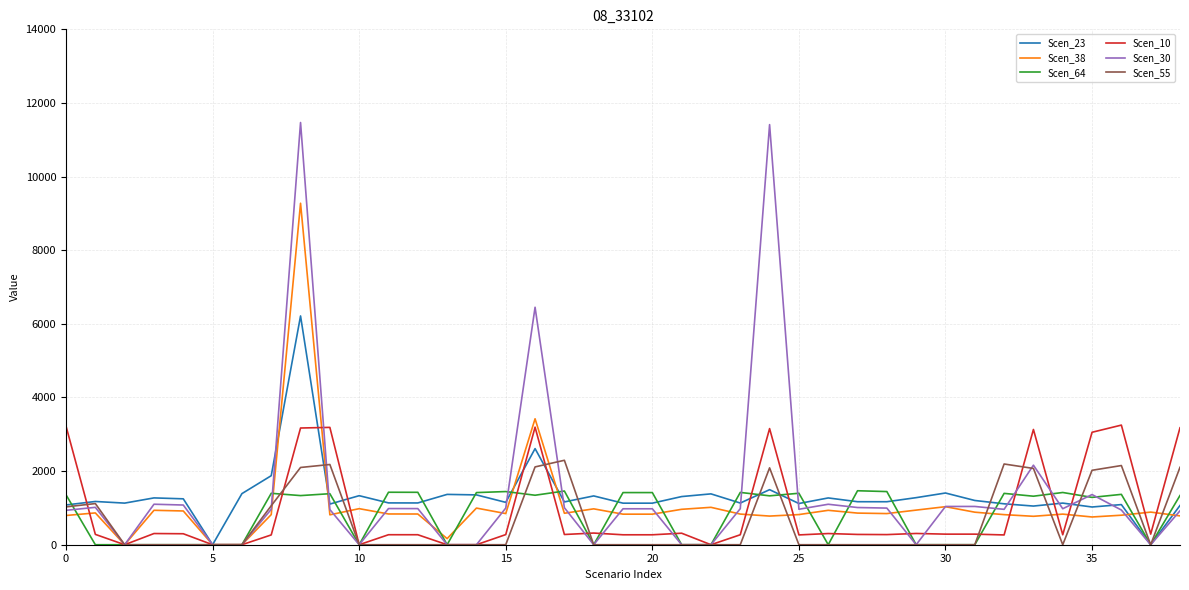

Which series has the widest spread of values?

Scen_30